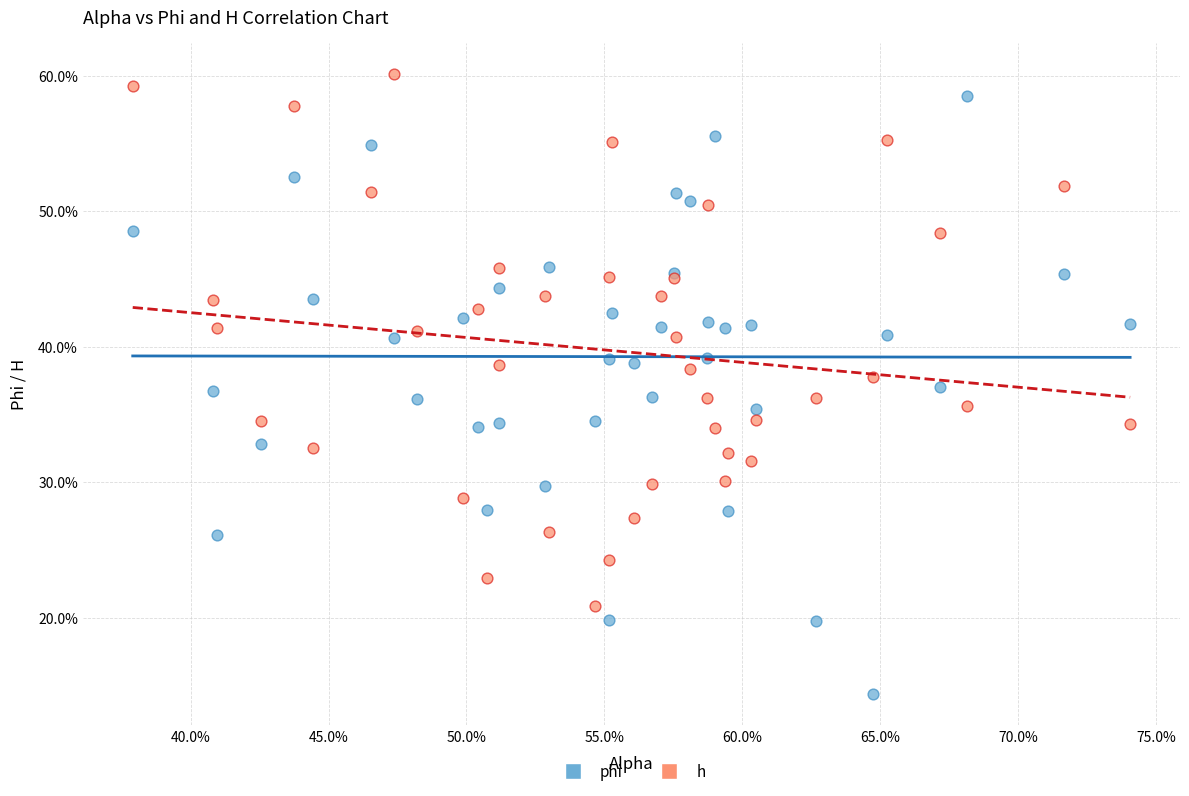

What are all the series names shown in the legend?

phi, h